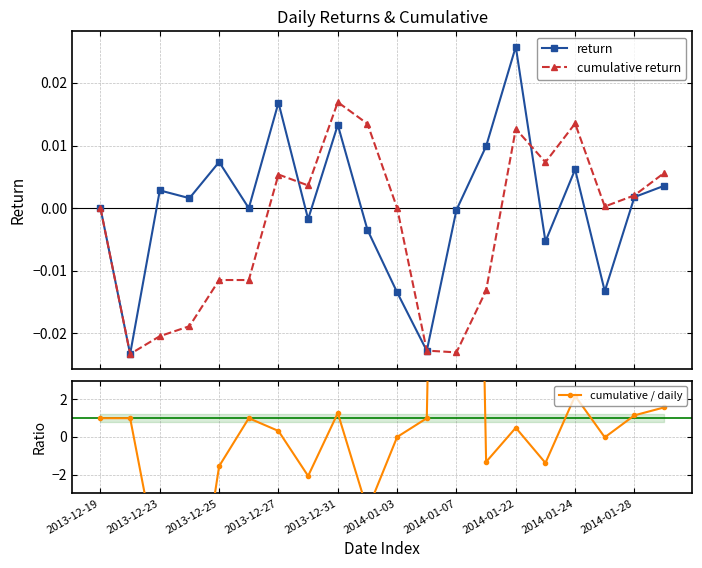

Does the chart display data point markers on the line(s)?

Yes